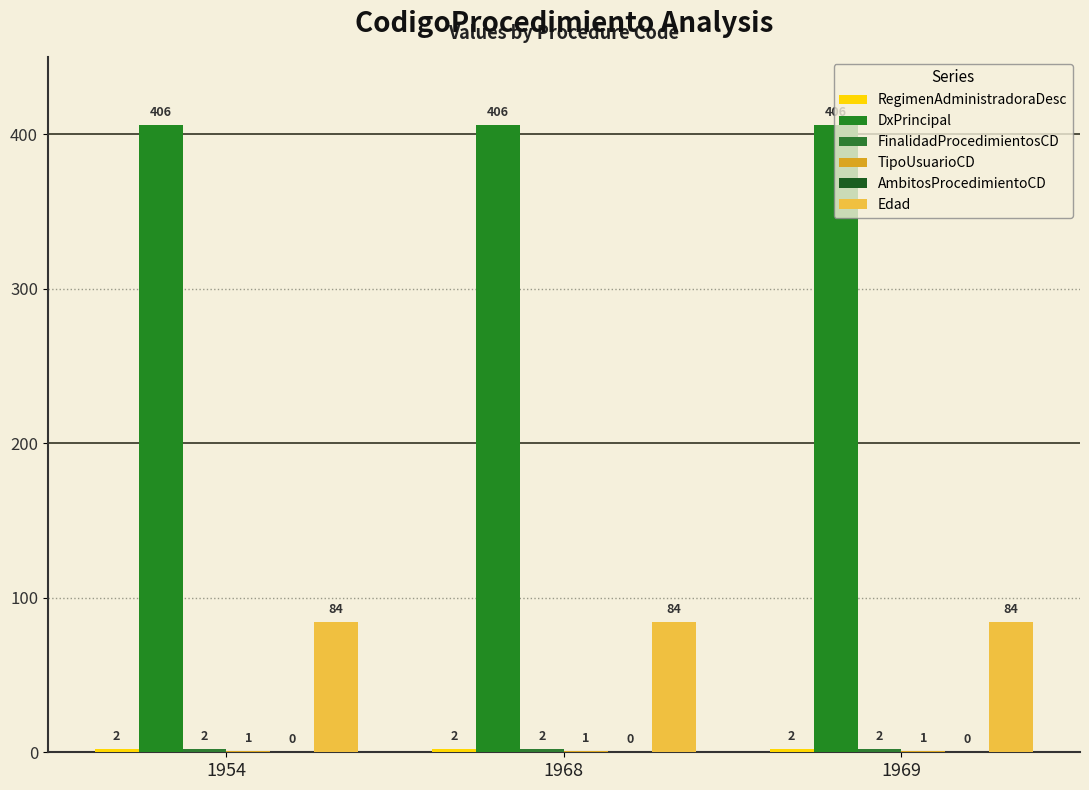

At which category is the sum across all series the highest?

1954